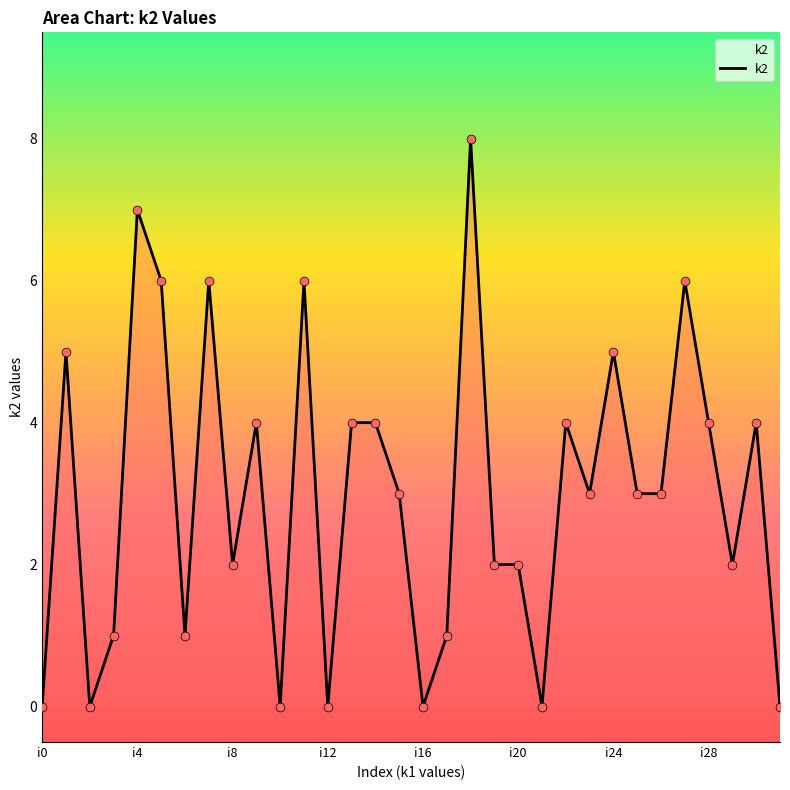

What is the difference between the maximum and minimum values?

8